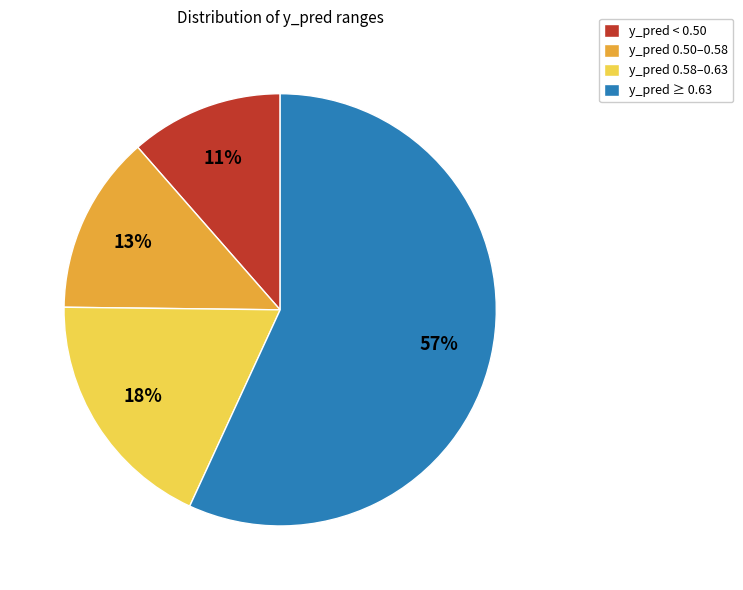

Which category has the smallest portion of the pie?

y_pred < 0.50